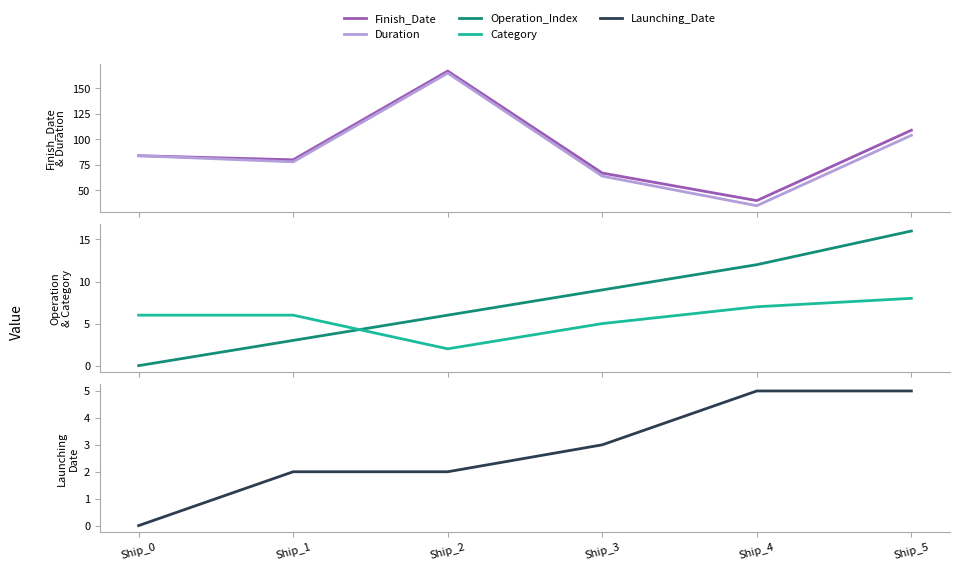

Rank the series at Ship_2 from lowest to highest value.

Category, Launching_Date, Operation_Index, Duration, Finish_Date